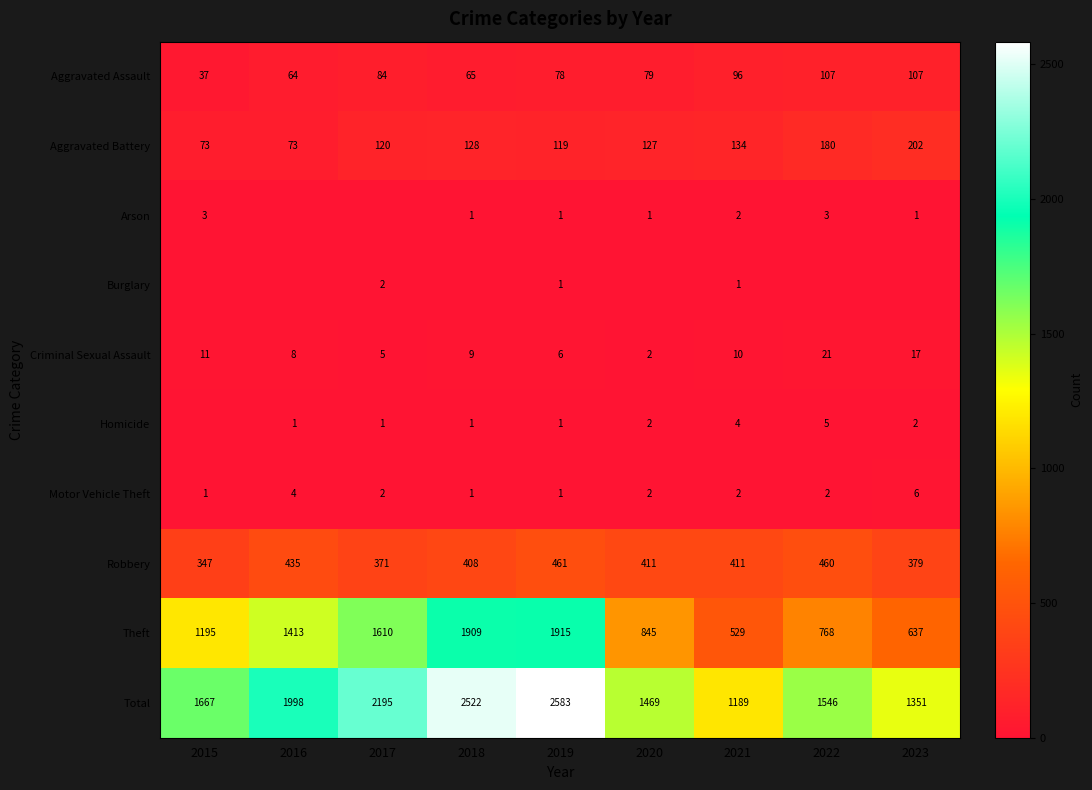

What is the lowest value of the Aggravated Assault series?

37